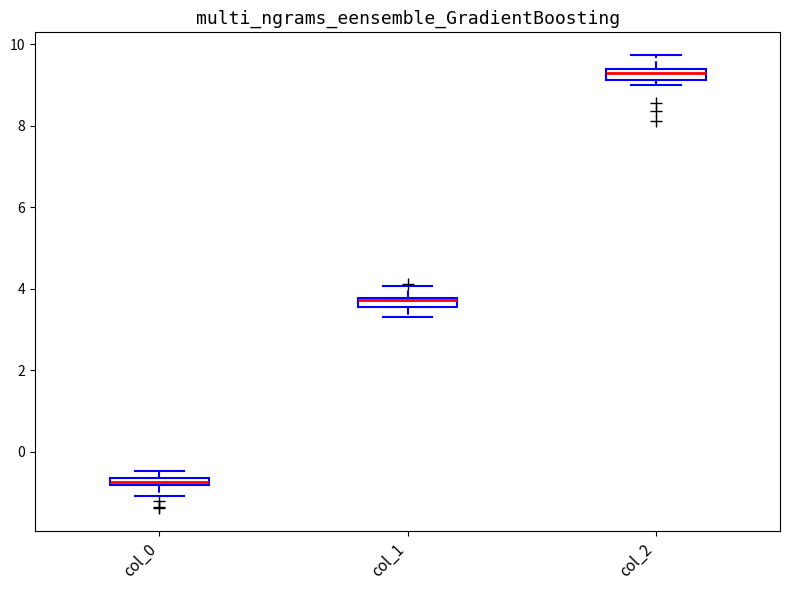

Which box's median line is the highest?

col_2